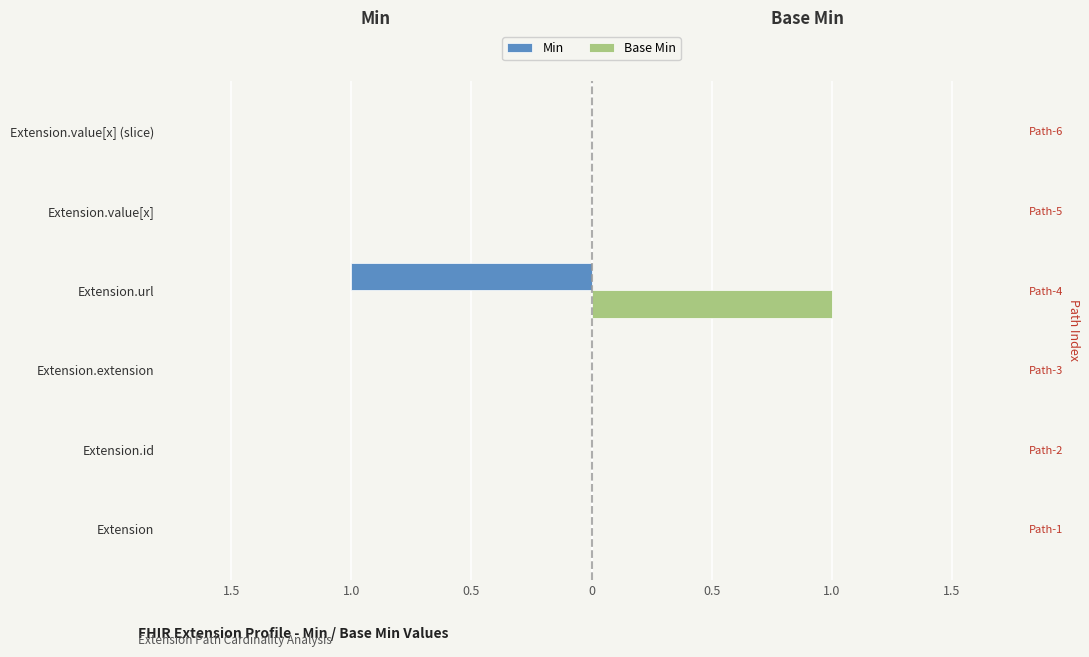

How many Min values are between 0 and 1?

5